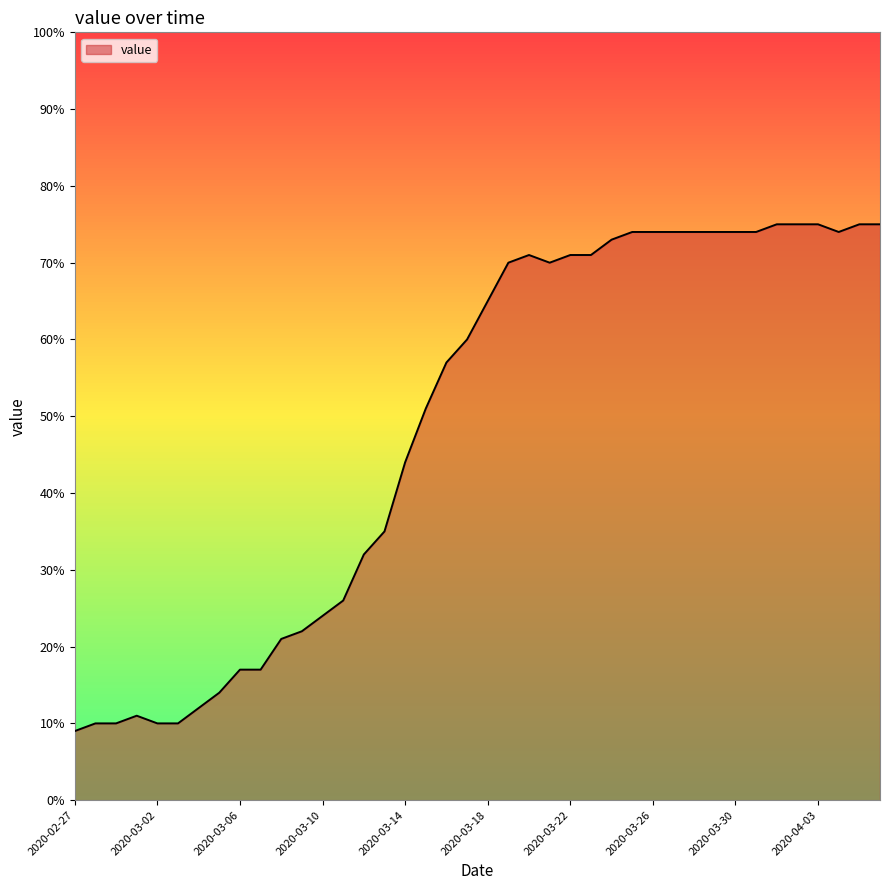

What is the average value?

49